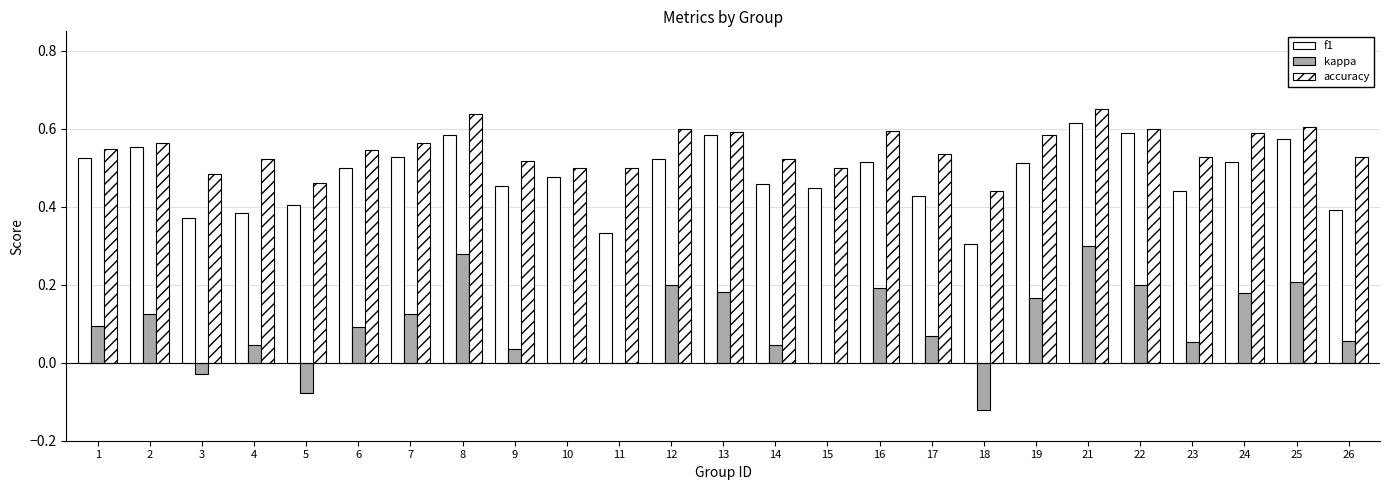

Reading left to right, what are all the values shown in this chart?

f1: 1=0.5	2=0.6	3=0.4	4=0.4	5=0.4	6=0.5	7=0.5	8=0.6	9=0.5	10=0.5	11=0.3	12=0.5	13=0.6	14=0.5	15=0.4	16=0.5	17=0.4	18=0.3	19=0.5	21=0.6	22=0.6	23=0.4	24=0.5	25=0.6	26=0.4
kappa: 1=0.1	2=0.1	3=-0.0	4=0.0	5=-0.1	6=0.1	7=0.1	8=0.3	9=0.0	10=0.0	11=0.0	12=0.2	13=0.2	14=0.0	15=0.0	16=0.2	17=0.1	18=-0.1	19=0.2	21=0.3	22=0.2	23=0.1	24=0.2	25=0.2	26=0.1
accuracy: 1=0.5	2=0.6	3=0.5	4=0.5	5=0.5	6=0.5	7=0.6	8=0.6	9=0.5	10=0.5	11=0.5	12=0.6	13=0.6	14=0.5	15=0.5	16=0.6	17=0.5	18=0.4	19=0.6	21=0.7	22=0.6	23=0.5	24=0.6	25=0.6	26=0.5